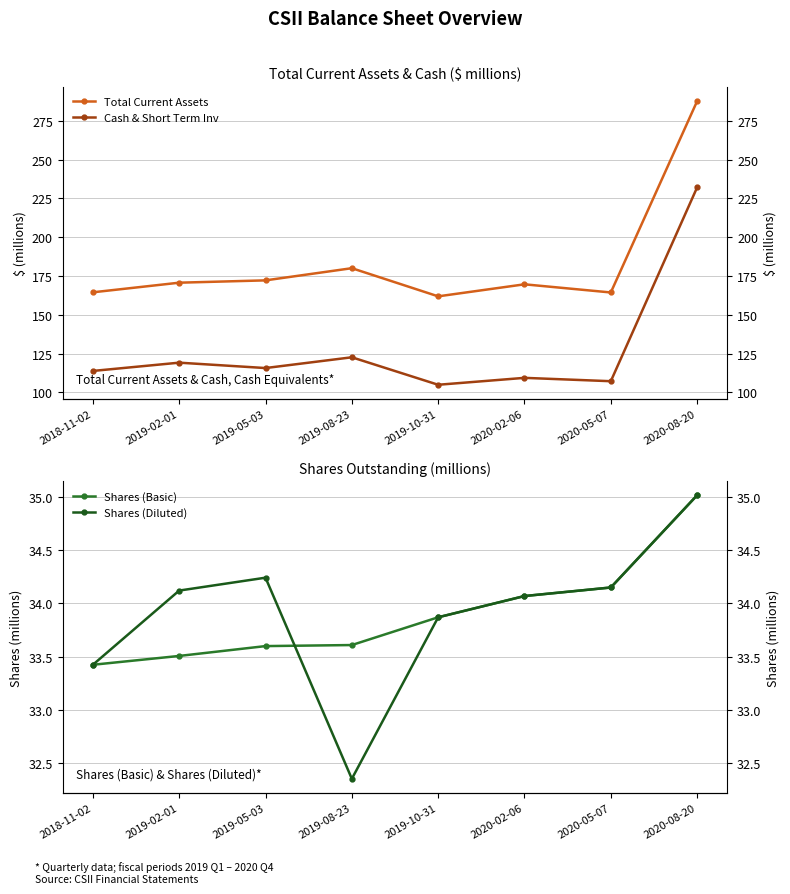

True or false: Shares (Diluted) has a value of 33.4 at 2018-11-02.

True